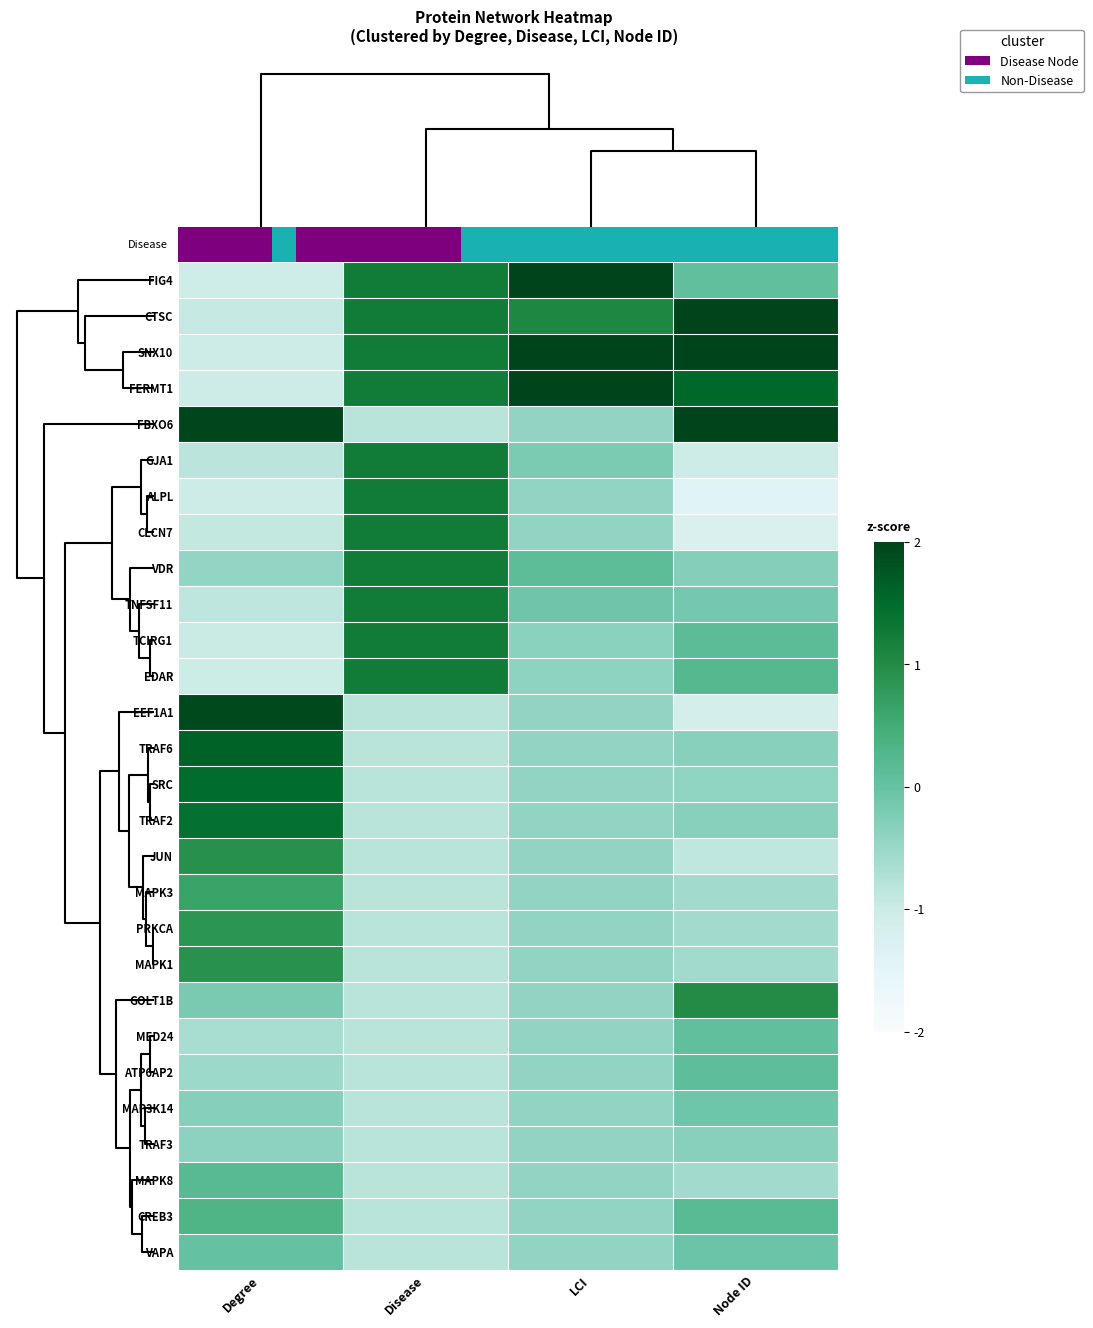

Rank the series at Degree from lowest to highest value.

FIG4, SNX10, ALPL, FERMT1, EDAR, TCIRG1, CTSC, CLCN7, TNFSF11, GJA1, MED24, ATP6AP2, VDR, TRAF3, MAP3K14, GOLT1B, VAPA, MAPK8, CREB3, MAPK3, PRKCA, MAPK1, JUN, TRAF2, SRC, TRAF6, EEF1A1, FBXO6